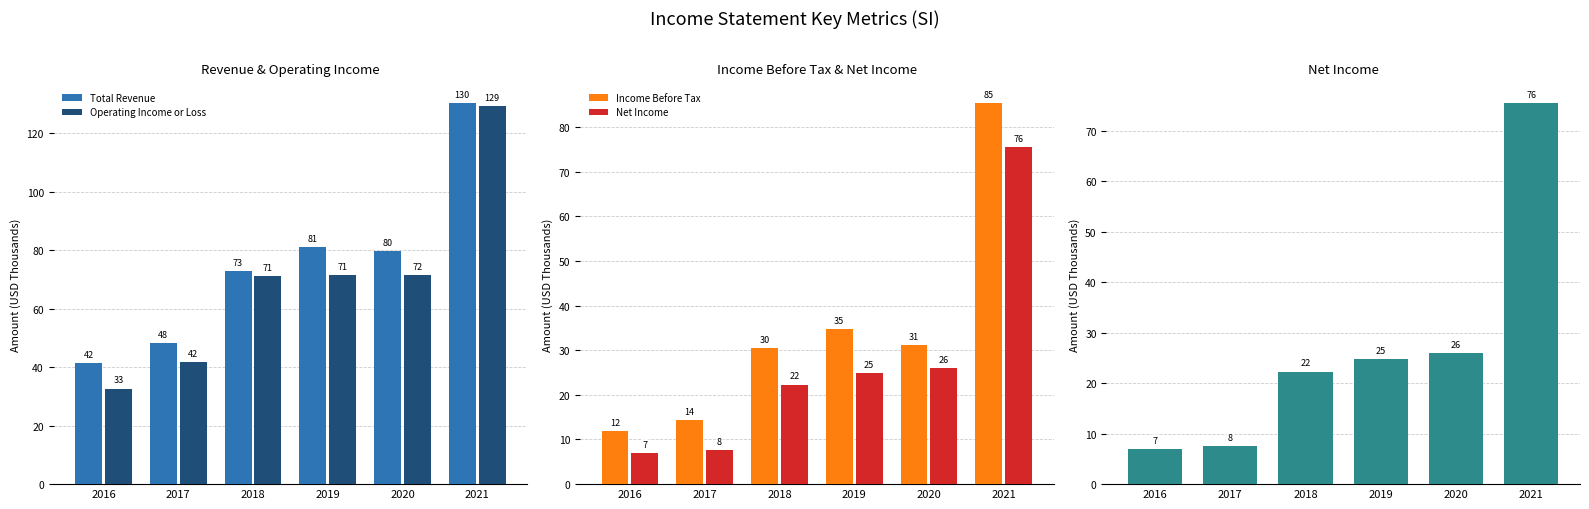

At how many categories does at least one series exceed 40?

6